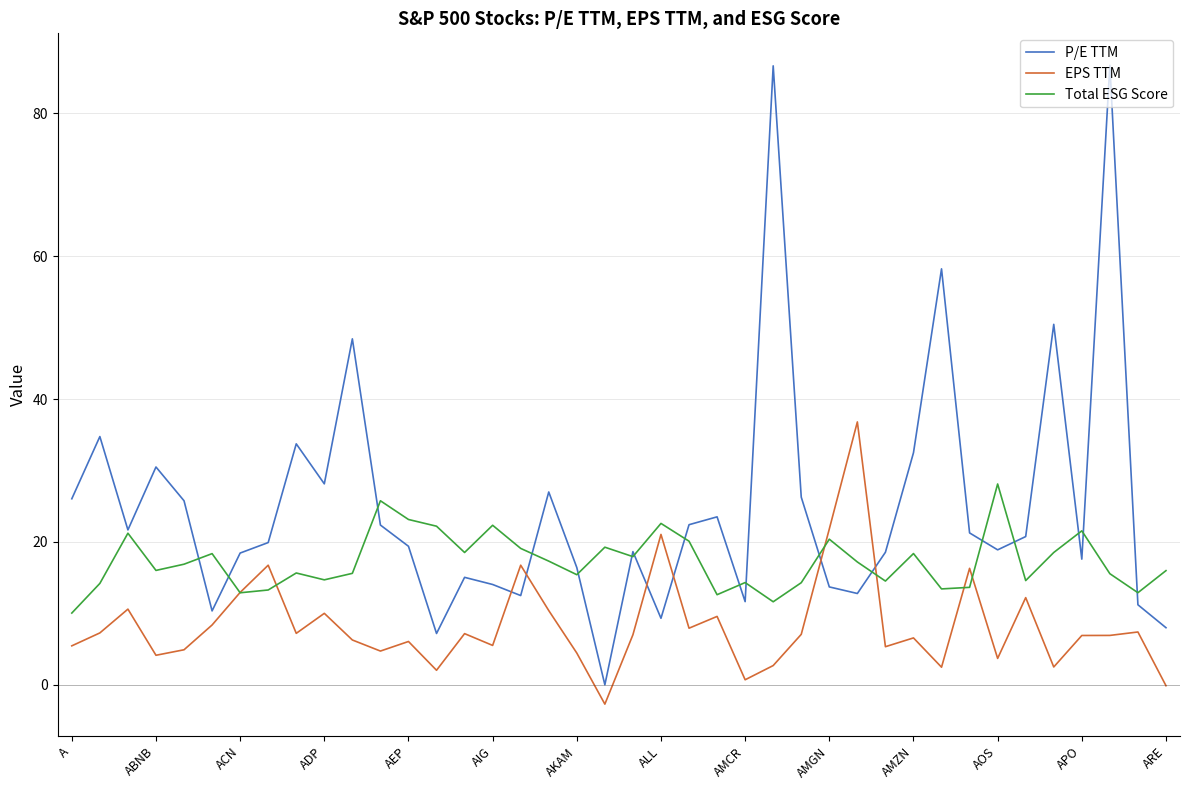

Which series has the widest spread of values?

P/E TTM